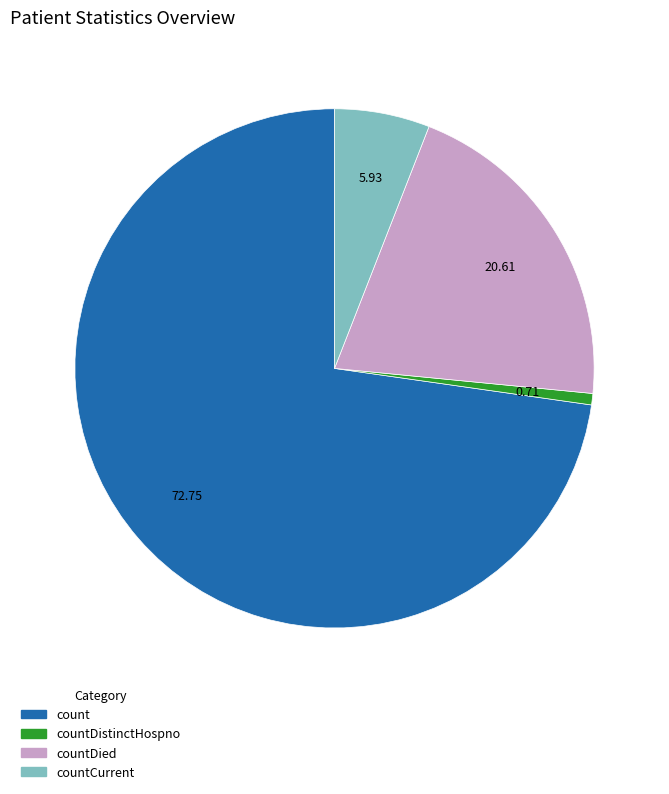

How many slices are in this pie chart?

4